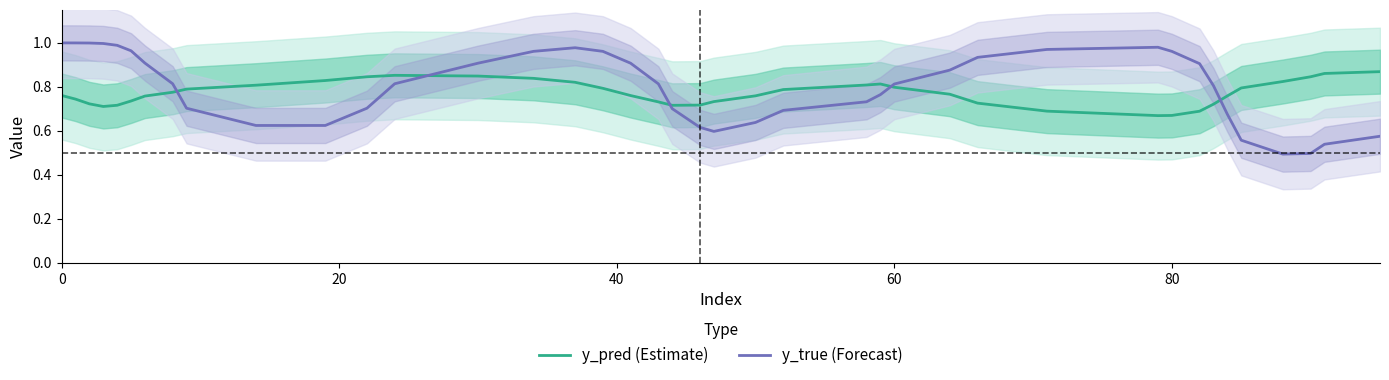

How many times do y_true (Forecast) and y_pred (Estimate) cross each other?

5